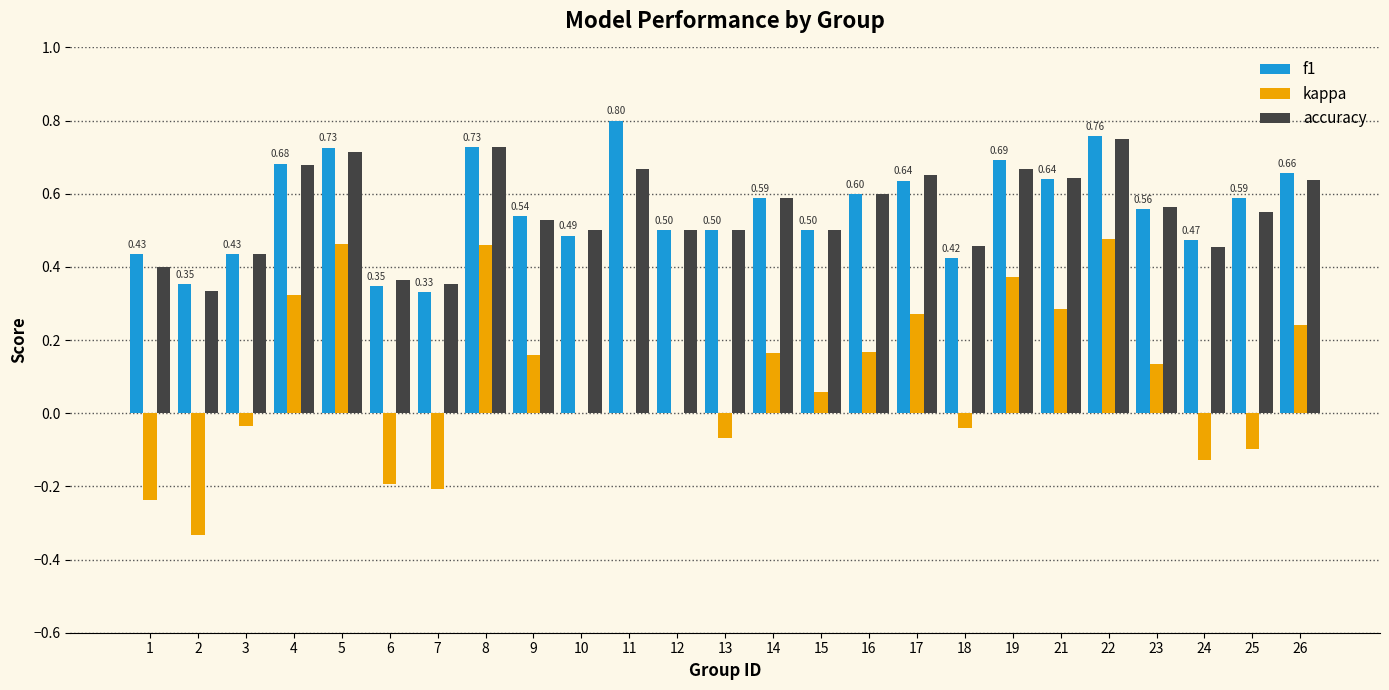

Count the number of data series in this chart.

3